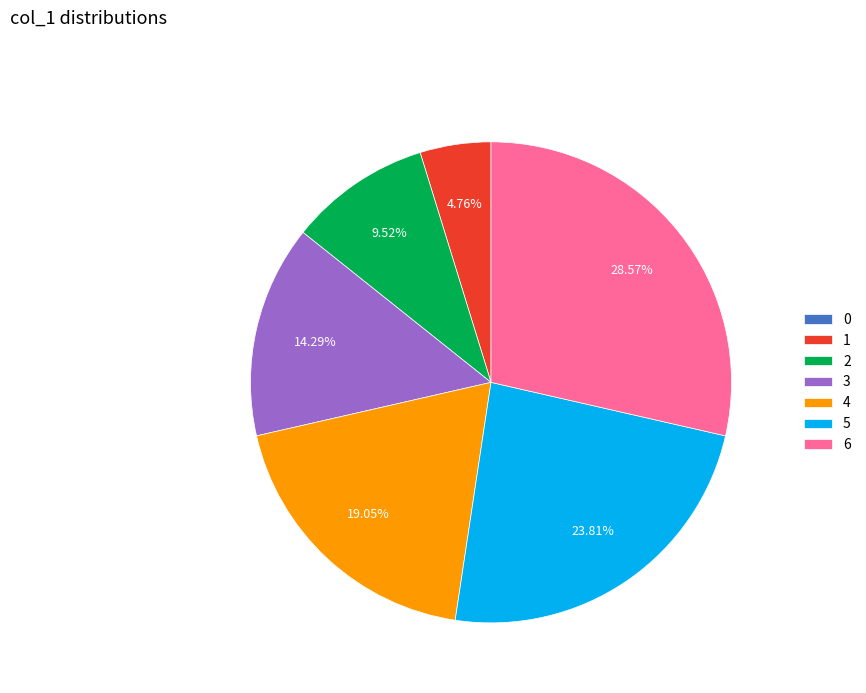

To the nearest percent, what is the difference between the largest and smallest slice percentages?

29%